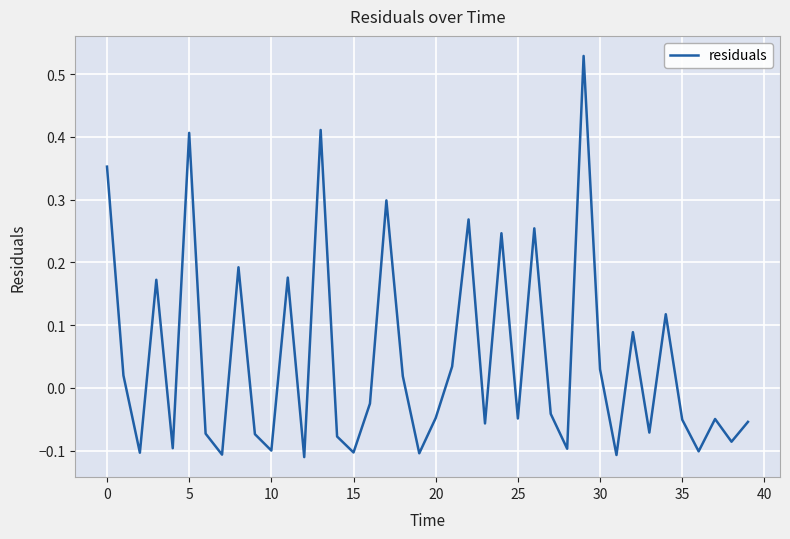

True or false: the data has more than 1 interior local peaks.

True